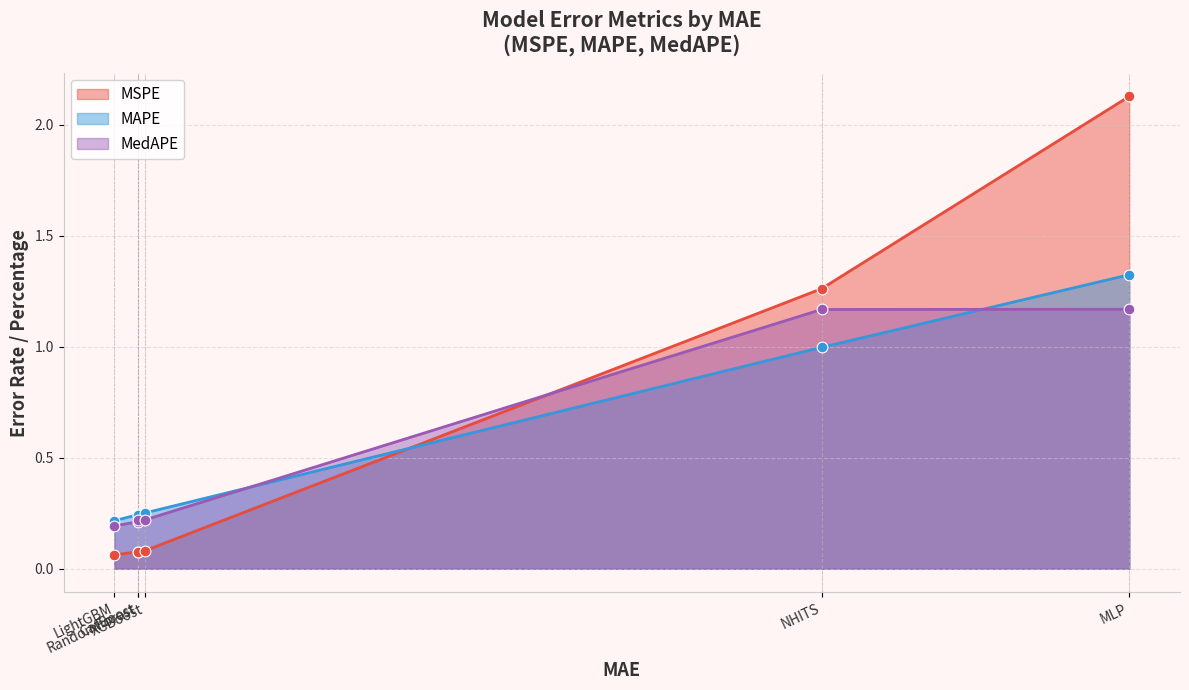

What are all the series names shown in the legend?

MSPE, MAPE, MedAPE